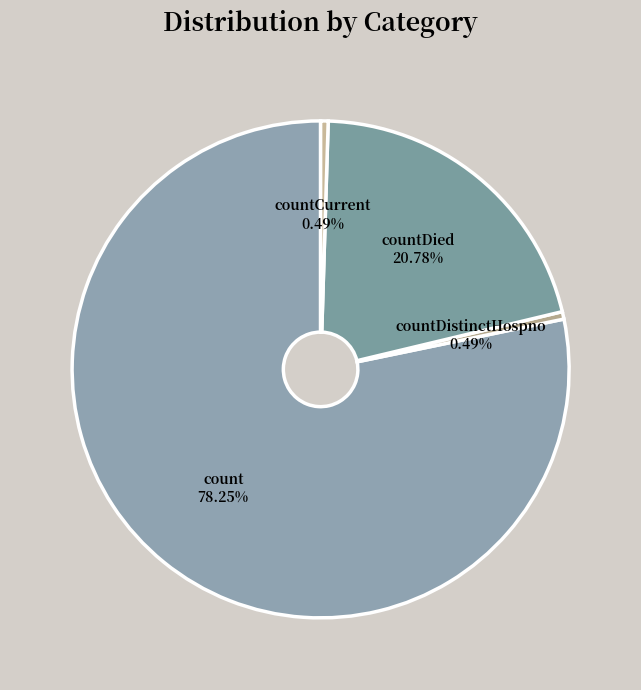

To the nearest percent, what is the difference between the count and countCurrent slice percentages?

78%